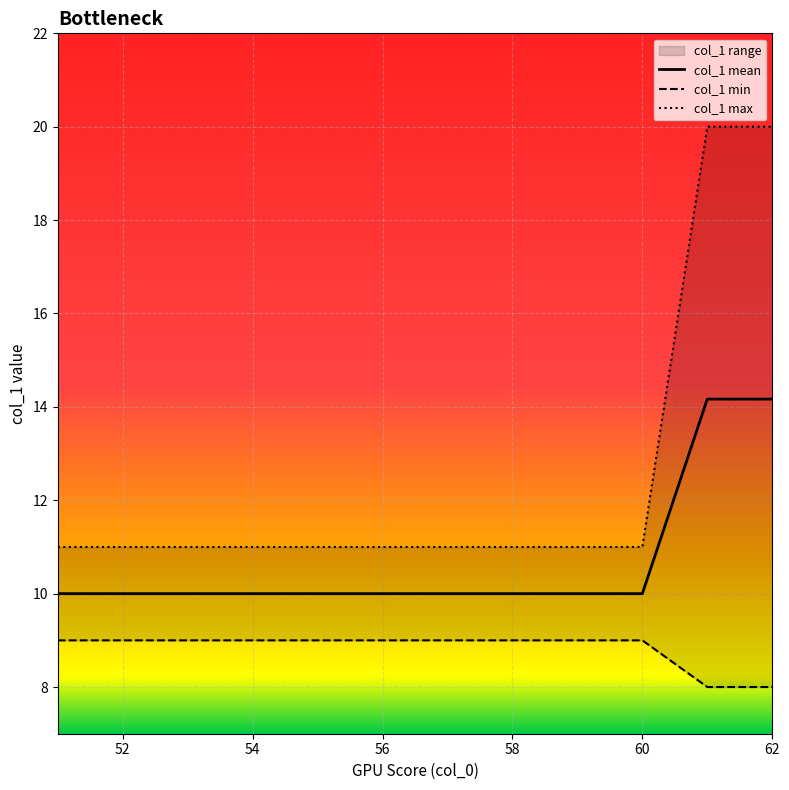

The value of col_1 mean at 60 is 10.0. True or false?

True